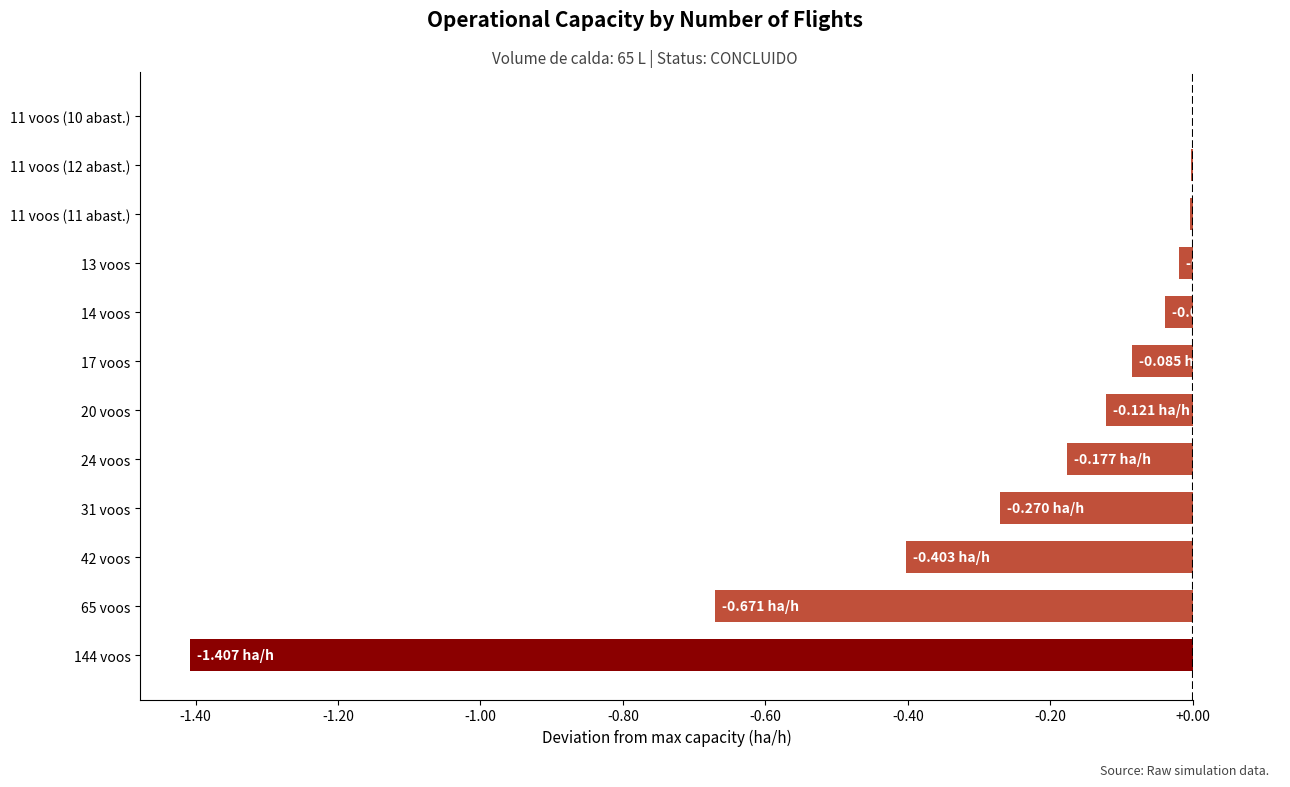

What is the sum of the values at 20 voos and 42 voos?

-0.5